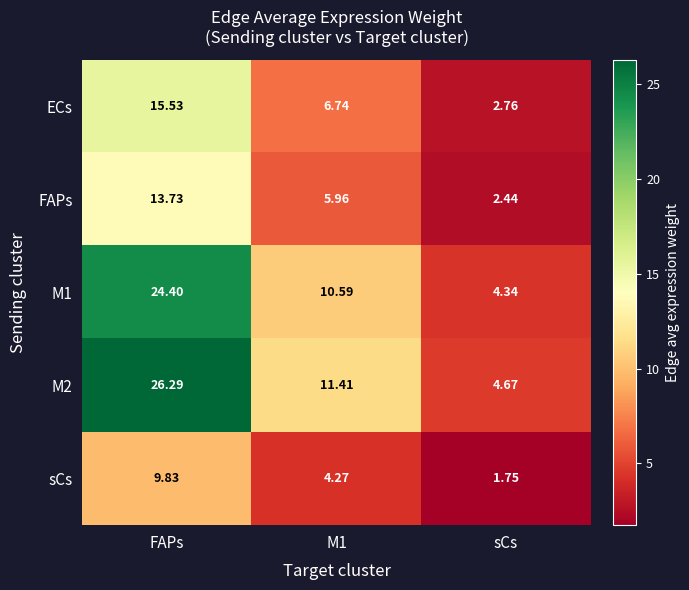

Between M1 and sCs, which series saw the biggest shift?

M2